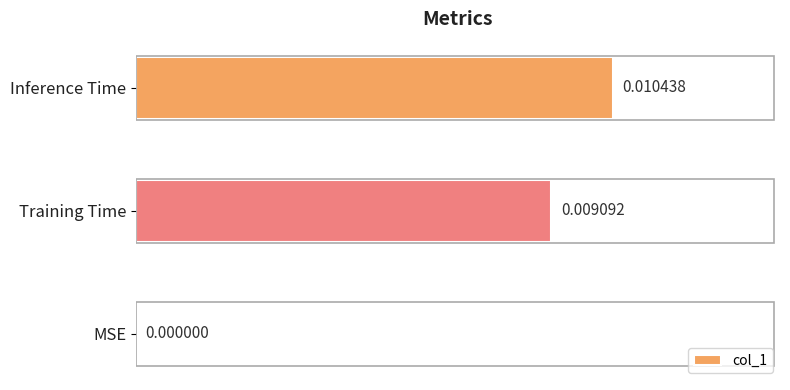

At which label is the value closest to 0?

MSE